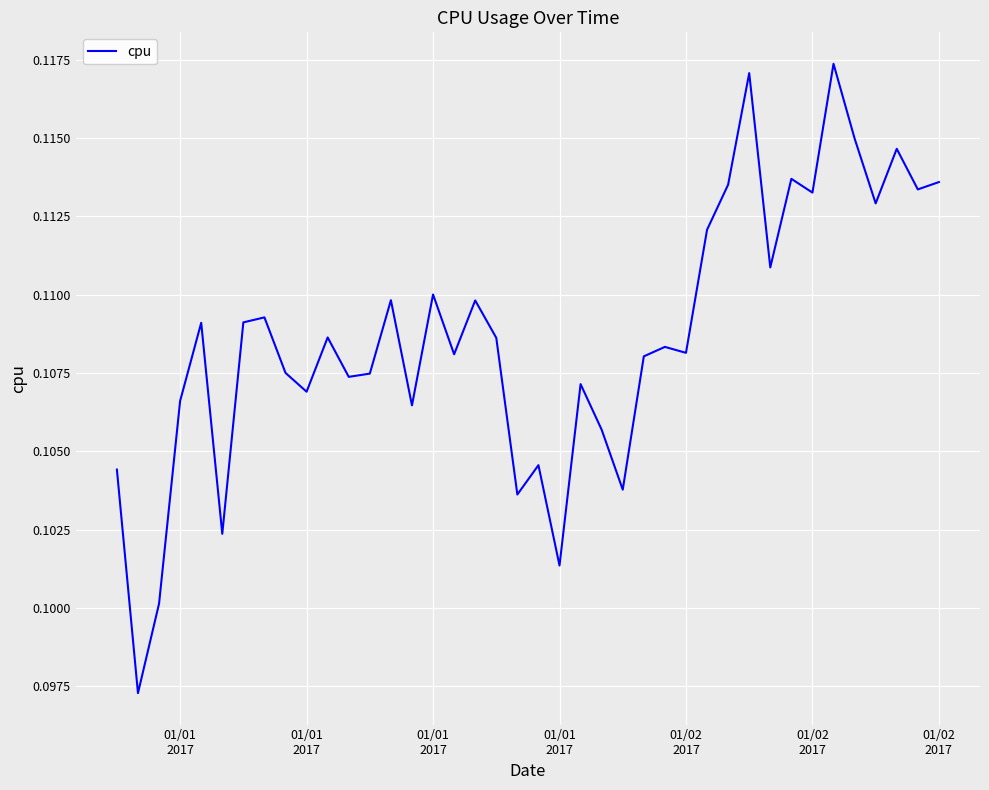

Count the values in the range 0 to 1.

40